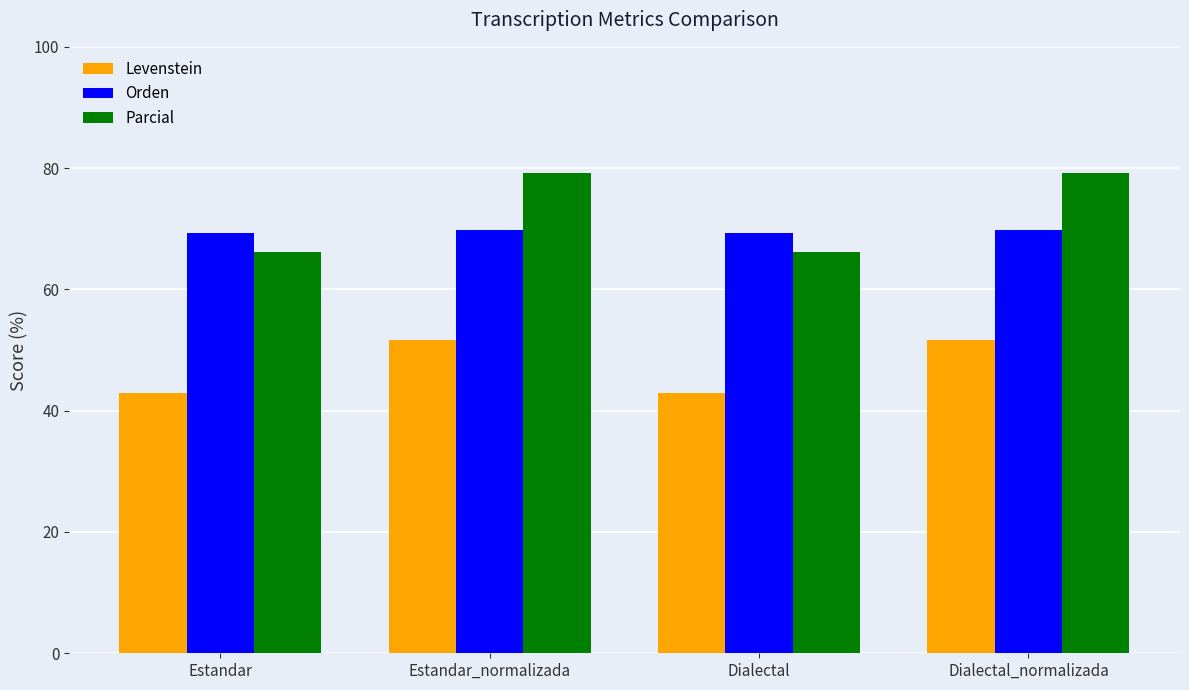

Which series has the largest range (max minus min)?

Parcial